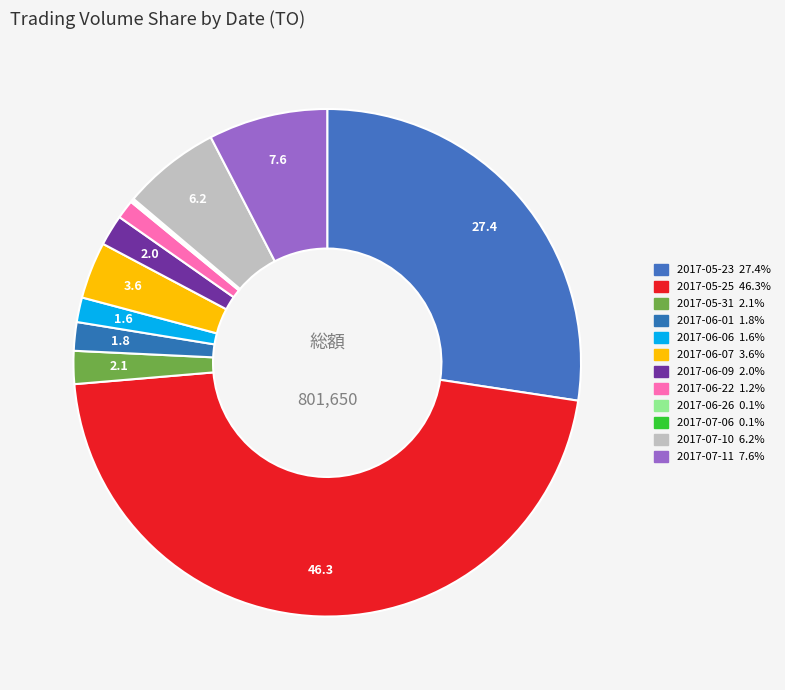

How much of the chart is everything except 2017-07-11?

92.4%